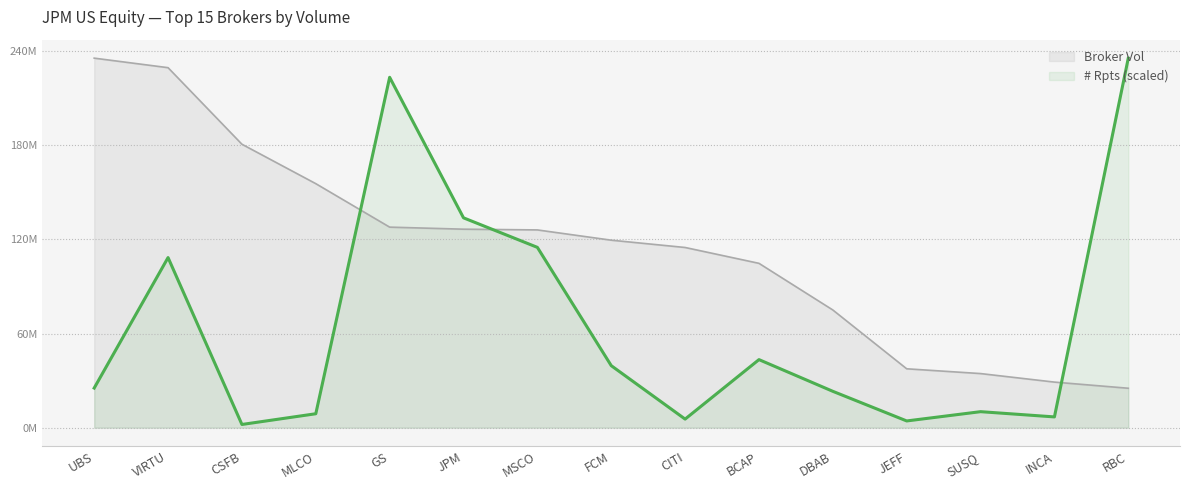

At how many categories does at least one series exceed 233398619?

2